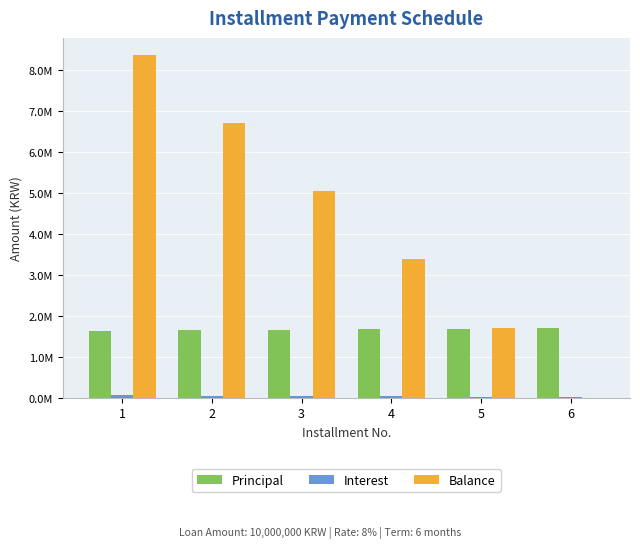

Does the chart contain stacked bars?

No